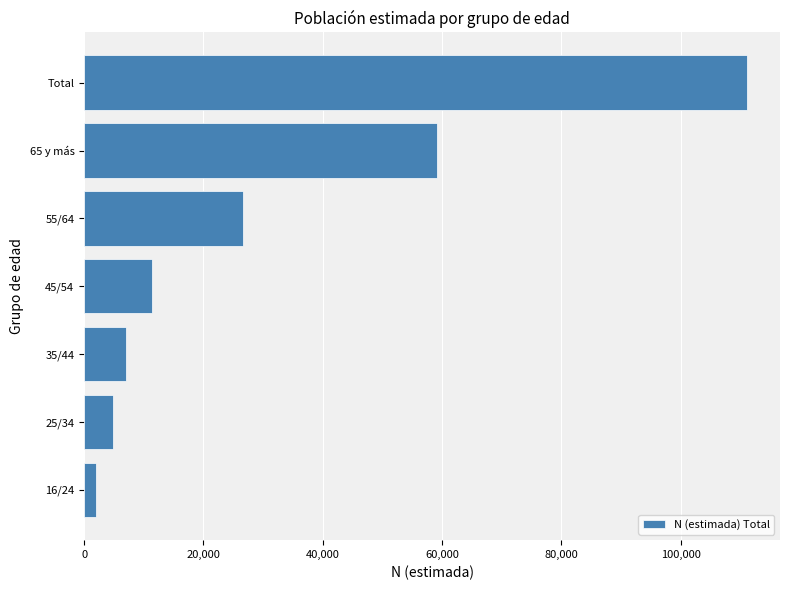

Reading bottom to top, extract all data points from this chart.

16/24=1954	25/34=4886	35/44=7002	45/54=11369	55/64=26685	65 y más=59206	Total=111102